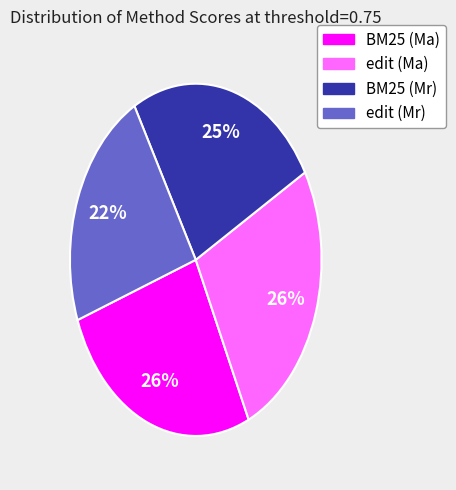

Which slice is the smallest?

edit (Mr)